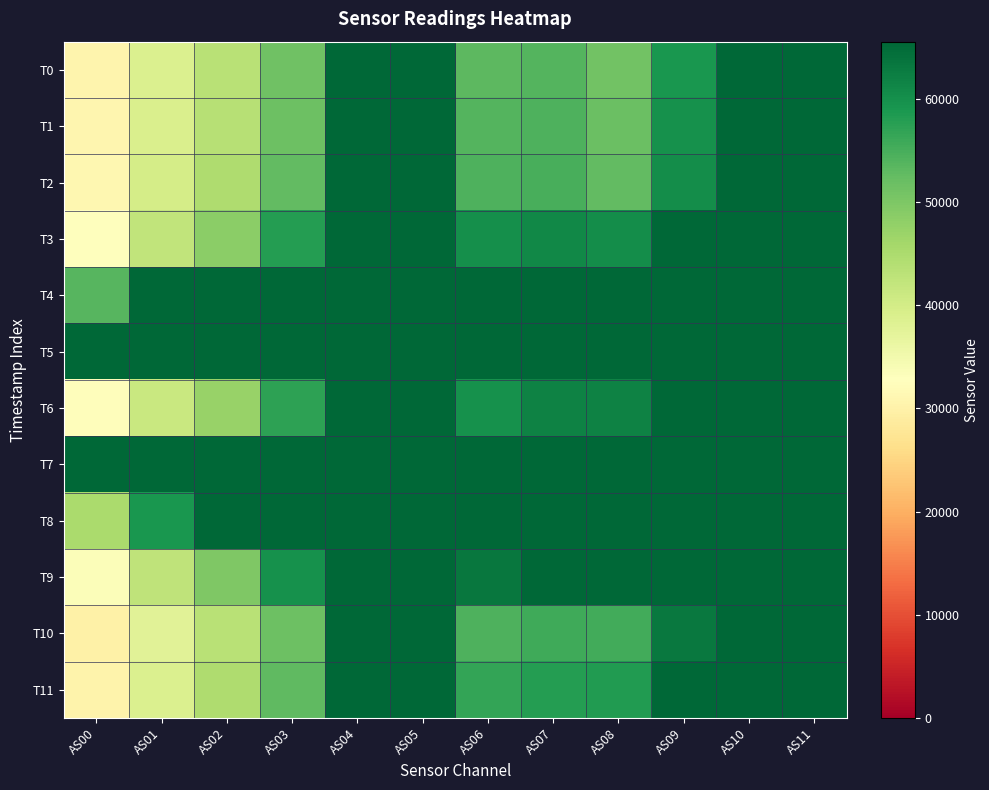

At which category is the sum across all series the highest?

AS04